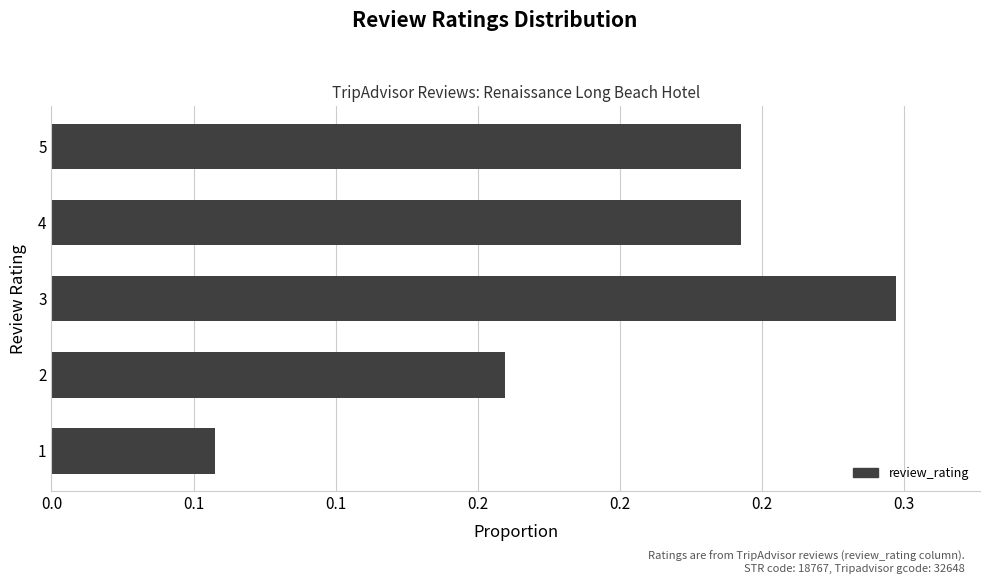

Does the chart contain any negative values?

No